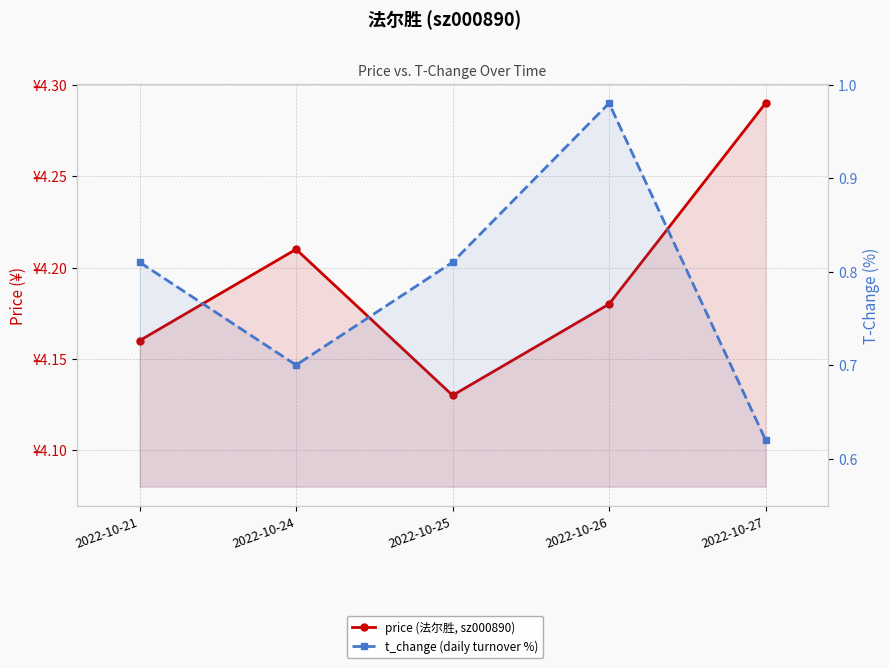

What is the total value across all series at 2022-10-27?

4.9